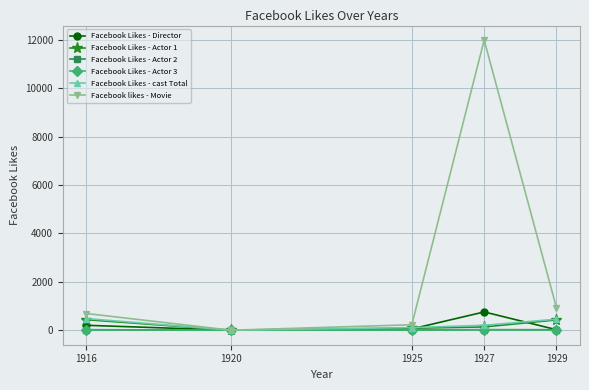

How many categories are shown in the chart?

5